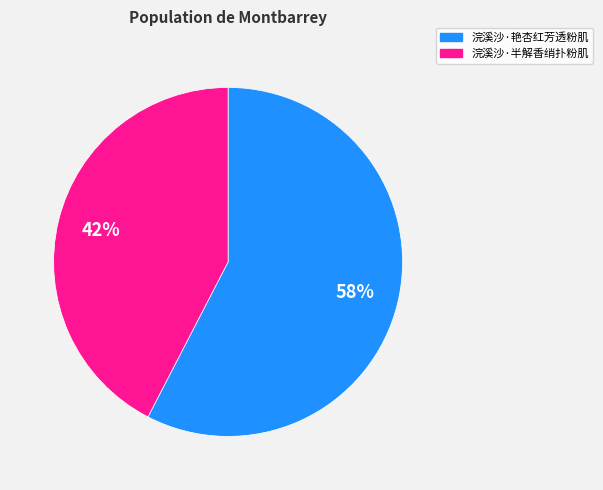

Is the sum of 浣溪沙·半解香绡扑粉肌 and 浣溪沙·艳杏红芳透粉肌 greater than half?

Yes